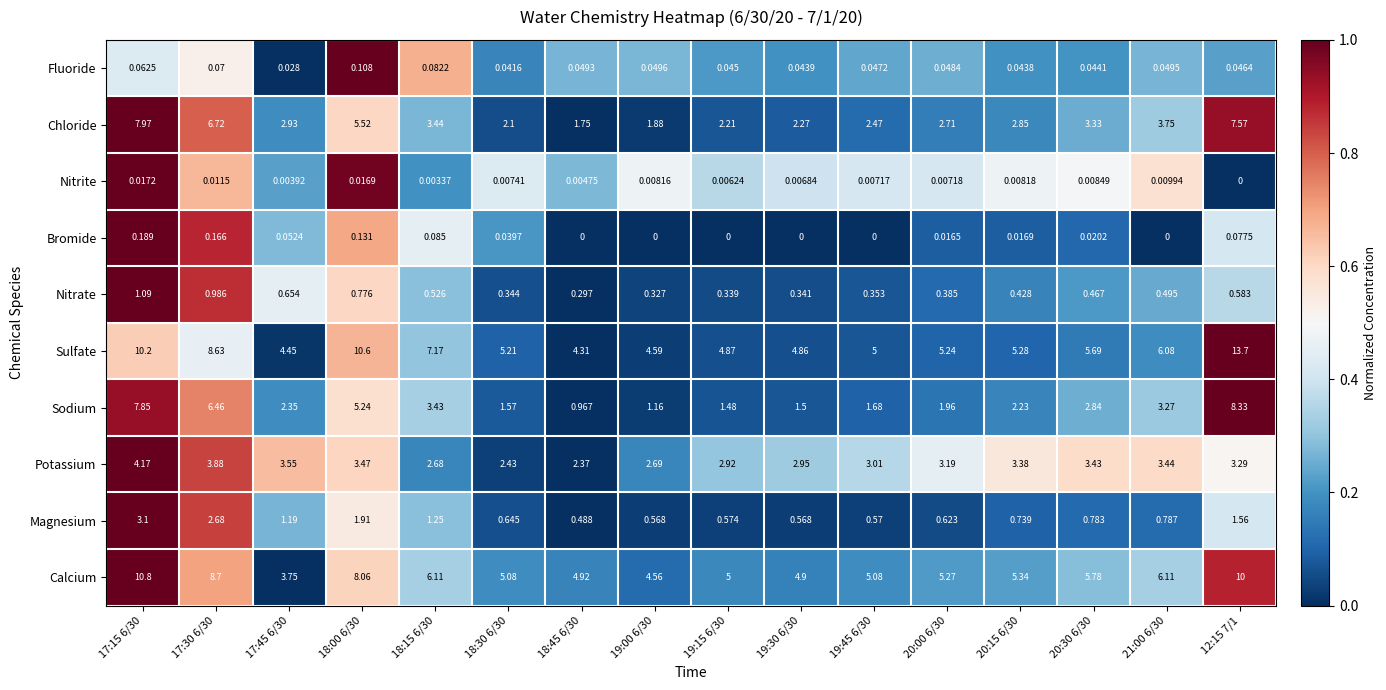

Between 17:15 6/30 and 19:30 6/30, which series saw the biggest shift?

Sodium